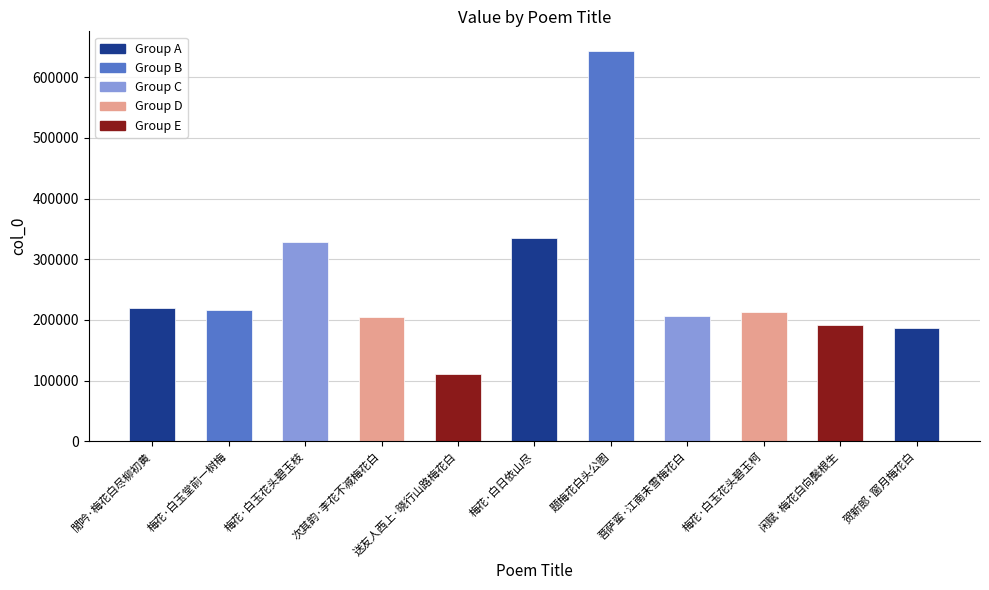

What is the minimum value shown in the chart?

110582